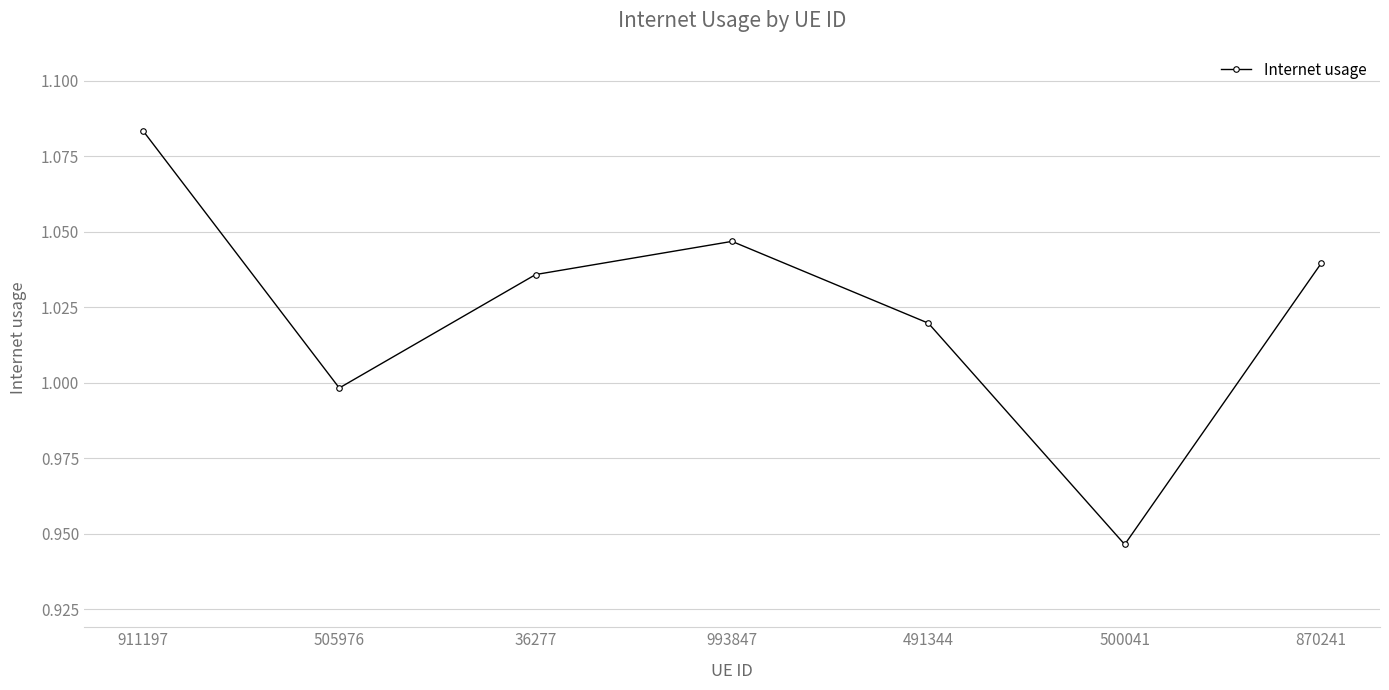

Where does the data first go above 1?

911197